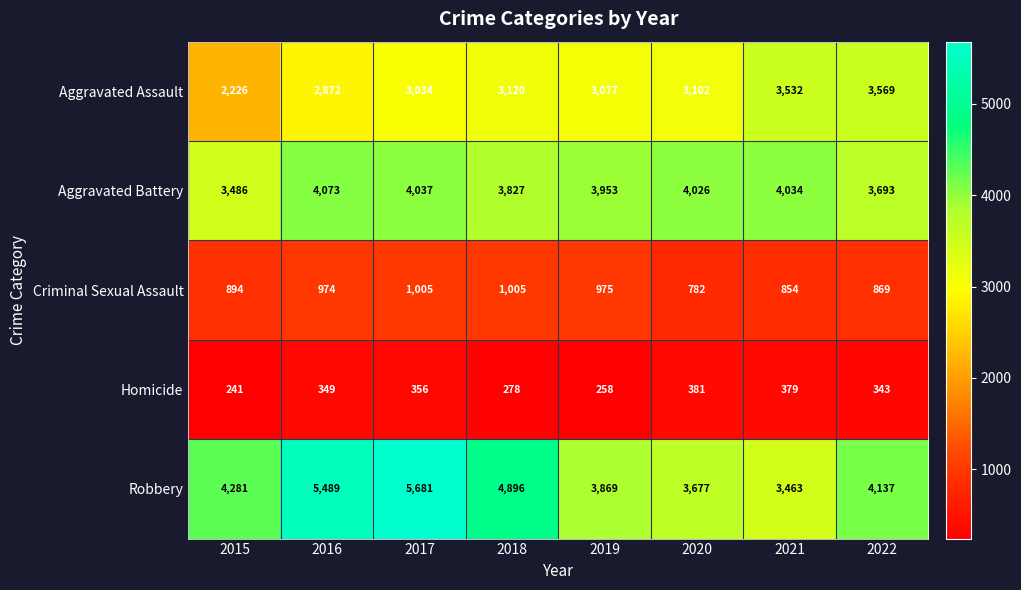

At which category is the sum across all series the highest?

2017